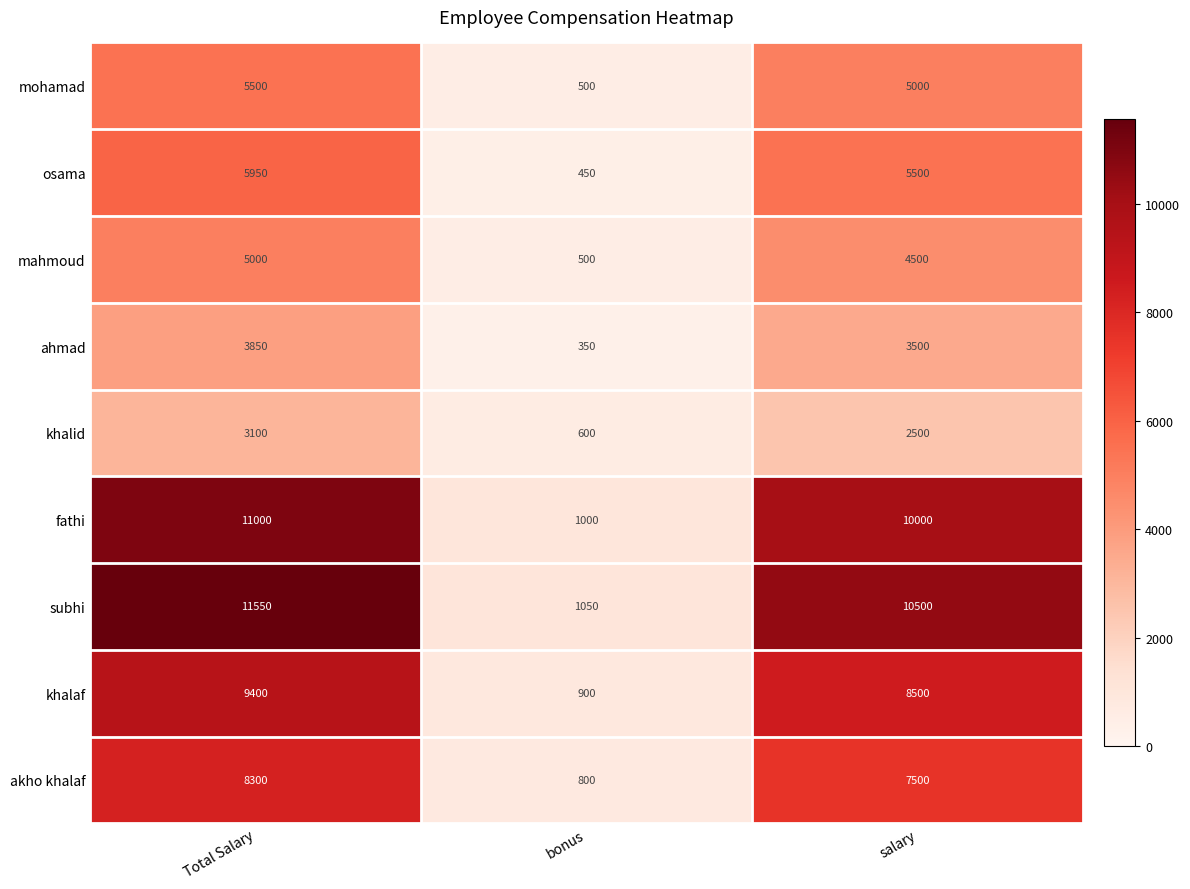

True or false: mohamad has a value of 5500 at Total Salary.

True